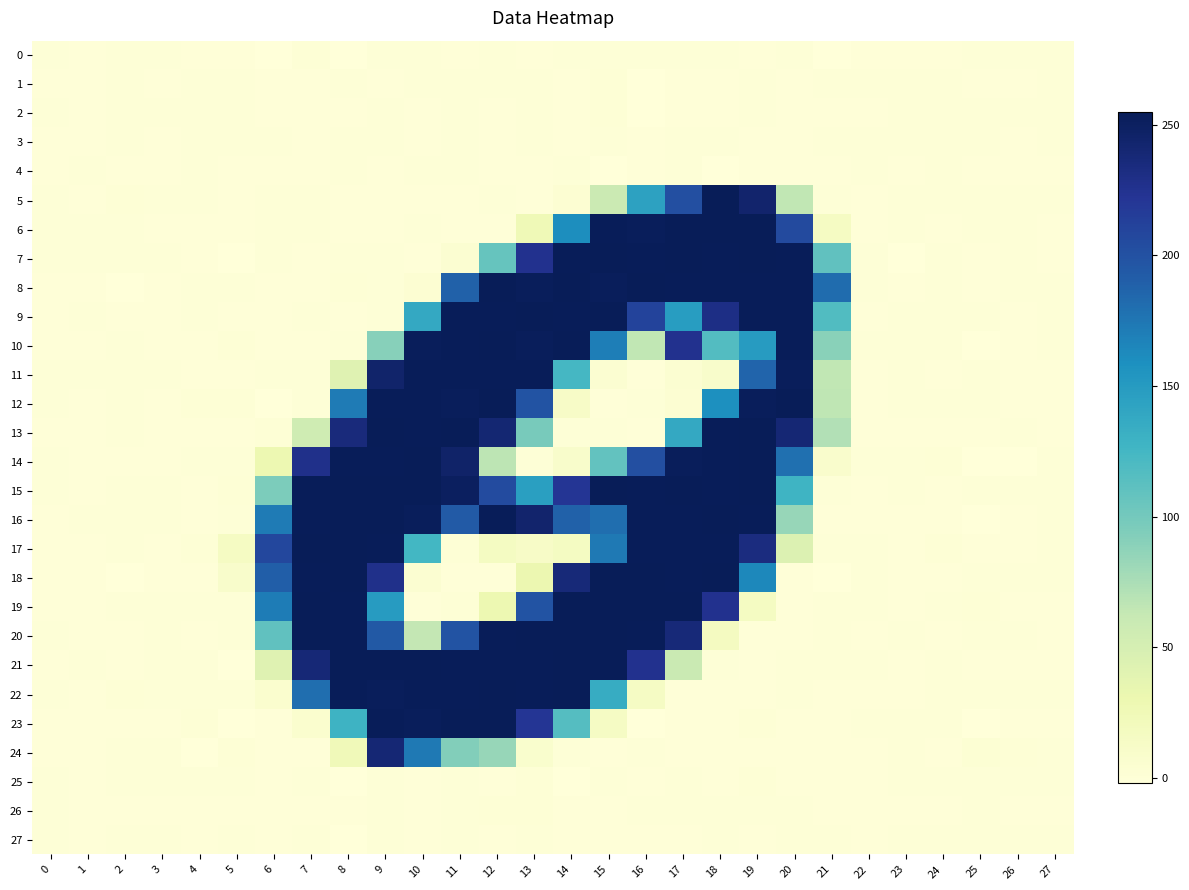

Reading left to right, transcribe all the data shown in this chart.

0: 0=0.0	1=-0.0	2=0.1	3=0.1	4=-0.2	5=-0.5	6=-1.3	7=1.4	8=-1.5	9=0.7	10=0.4	11=-0.7	12=0.8	13=-0.3	14=0.4	15=0.3	16=0.4	17=0.2	18=0.3	19=-0.6	20=0.9	21=-1.4	22=-0.1	23=-0.0	24=-0.1	25=0.3	26=0.1	27=0.0
1: 0=0.0	1=-0.0	2=0.0	3=-0.0	4=0.1	5=0.5	6=-0.0	7=-0.2	8=0.4	9=-0.5	10=0.3	11=0.0	12=0.0	13=0.2	14=-0.4	15=1.3	16=-1.4	17=-0.4	18=-0.7	19=0.9	20=-0.4	21=1.0	22=0.0	23=0.0	24=0.1	25=-0.0	26=-0.0	27=0.0
2: 0=0.0	1=-0.0	2=0.1	3=0.0	4=0.1	5=0.5	6=-0.7	7=-1.0	8=-0.4	9=0.5	10=-0.6	11=0.6	12=-0.7	13=0.9	14=-0.8	15=1.4	16=-1.3	17=-0.1	18=-0.3	19=0.7	20=-0.3	21=-0.8	22=-0.0	23=0.1	24=0.1	25=0.2	26=0.0	27=0.0
3: 0=0.0	1=-0.0	2=0.0	3=-0.0	4=0.1	5=0.4	6=0.4	7=-0.2	8=0.1	9=0.1	10=-0.6	11=0.7	12=-0.9	13=0.9	14=-0.5	15=0.6	16=-0.8	17=0.1	18=0.3	19=-0.3	20=-0.6	21=0.7	22=0.0	23=0.1	24=0.1	25=0.1	26=-0.0	27=0.0
4: 0=-0.0	1=0.0	2=-0.1	3=-0.0	4=0.0	5=-0.0	6=-0.2	7=-0.5	8=0.3	9=-0.4	10=0.8	11=0.1	12=-0.5	13=-0.0	14=0.4	15=-1.1	16=-0.4	17=0.6	18=-1.0	19=-0.6	20=-0.1	21=-0.3	22=0.1	23=-0.0	24=0.0	25=-0.2	26=-0.1	27=-0.0
5: 0=0.6	1=-0.3	2=1.2	3=0.1	4=0.3	5=-0.4	6=0.7	7=0.0	8=-0.0	9=-0.1	10=-0.2	11=-0.5	12=0.8	13=-0.3	14=3.2	15=58.9	16=144.1	17=200.8	18=255.1	19=243.1	20=64.5	21=0.3	22=-0.3	23=0.1	24=0.7	25=0.1	26=0.4	27=0.3
6: 0=0.4	1=0.3	2=0.5	3=-0.0	4=-0.6	5=-0.6	6=0.7	7=0.1	8=-0.2	9=-0.5	10=0.3	11=-0.2	12=-0.4	13=25.7	14=160.4	15=253.9	16=252.9	17=254.2	18=254.4	19=254.1	20=205.6	21=15.4	22=-0.8	23=0.2	24=-0.3	25=0.7	26=0.4	27=-0.5
7: 0=0.1	1=0.2	2=1.0	3=0.2	4=-0.2	5=-1.0	6=0.4	7=-0.2	8=0.3	9=0.5	10=-0.2	11=4.1	12=106.6	13=225.9	14=253.1	15=255.1	16=253.1	17=254.0	18=253.4	19=254.1	20=253.3	21=110.4	22=0.7	23=-1.3	24=0.1	25=-0.8	26=0.3	27=-0.7
8: 0=-0.3	1=-0.0	2=-1.1	3=-0.5	4=0.0	5=0.2	6=-0.2	7=-0.5	8=1.0	9=0.1	10=3.5	11=187.7	12=254.1	13=252.7	14=254.2	15=253.0	16=254.3	17=253.5	18=253.9	19=253.8	20=253.7	21=180.9	22=0.4	23=-0.3	24=0.5	25=-0.1	26=0.1	27=0.0
9: 0=-0.4	1=0.2	2=-0.6	3=-0.2	4=0.2	5=-0.8	6=-0.8	7=0.5	8=-0.1	9=0.0	10=138.2	11=253.6	12=253.3	13=254.3	14=253.6	15=254.3	16=210.1	17=148.0	18=230.9	19=253.4	20=253.5	21=117.9	22=-0.3	23=0.6	24=0.6	25=0.7	26=-0.4	27=0.6
10: 0=-0.7	1=-0.2	2=0.7	3=-0.0	4=-0.4	5=1.4	6=-0.3	7=-0.8	8=0.2	9=91.2	10=252.3	11=254.0	12=254.5	13=252.9	14=254.7	15=170.1	16=64.7	17=225.7	18=116.9	19=149.1	20=253.4	21=90.0	22=0.3	23=0.3	24=0.7	25=-1.1	26=-0.4	27=0.5
11: 0=0.4	1=0.3	2=0.2	3=0.3	4=-0.3	5=-0.4	6=0.0	7=0.0	8=41.3	9=244.6	10=253.6	11=253.6	12=253.6	13=253.9	14=123.8	15=4.7	16=-0.3	17=4.8	18=9.7	19=186.2	20=253.0	21=64.6	22=-0.9	23=0.0	24=-0.5	25=0.7	26=-0.3	27=-0.5
12: 0=0.4	1=-0.1	2=0.4	3=-0.1	4=1.1	5=1.9	6=-1.3	7=0.4	8=171.9	9=253.9	10=253.8	11=252.8	12=255.2	13=198.8	14=12.7	15=-0.7	16=0.6	17=4.0	18=159.4	19=253.0	20=254.9	21=65.9	22=-0.3	23=0.1	24=0.2	25=0.6	26=-0.2	27=-0.7
13: 0=-0.0	1=-0.5	2=0.2	3=-0.4	4=-0.2	5=-1.0	6=1.1	7=55.6	8=235.4	9=254.3	10=253.6	11=255.1	12=240.7	13=97.5	14=0.5	15=0.5	16=-0.5	17=138.3	18=253.9	19=254.9	20=239.2	21=71.5	22=-0.2	23=-0.7	24=-0.5	25=-0.5	26=0.3	27=-0.3
14: 0=0.3	1=-0.4	2=-0.6	3=-0.4	4=0.7	5=0.1	6=30.1	7=227.8	8=253.7	9=253.9	10=254.2	11=245.4	12=67.0	13=0.5	14=9.9	15=108.5	16=201.4	17=252.5	18=253.3	19=254.9	20=179.4	21=8.5	22=0.2	23=0.5	24=1.2	25=-1.1	26=-1.1	27=0.5
15: 0=0.1	1=-0.2	2=0.6	3=0.2	4=-0.9	5=1.4	6=95.4	7=253.5	8=254.0	9=254.3	10=254.0	11=251.0	12=204.7	13=145.8	14=221.6	15=254.3	16=253.4	17=254.7	18=253.5	19=254.2	20=128.3	21=0.5	22=-1.0	23=0.2	24=-0.3	25=0.8	26=0.3	27=0.7
16: 0=-0.3	1=0.0	2=0.5	3=0.3	4=-0.6	5=0.4	6=172.3	7=253.6	8=254.2	9=254.3	10=252.7	11=193.4	12=253.6	13=243.5	14=188.0	15=180.2	16=253.5	17=253.7	18=254.0	19=253.2	20=83.4	21=-0.1	22=-0.3	23=-0.9	24=-0.7	25=-1.3	26=-0.2	27=0.2
17: 0=-0.4	1=-0.2	2=0.2	3=-0.4	4=1.1	5=15.6	6=206.9	7=254.4	8=254.1	9=253.7	10=125.4	11=1.4	12=16.5	13=12.8	14=16.8	15=173.4	16=253.5	17=253.8	18=253.9	19=233.9	20=44.5	21=0.1	22=0.9	23=-0.0	24=1.0	25=-0.5	26=-0.0	27=0.4
18: 0=-0.4	1=-0.1	2=-1.2	3=-0.7	4=-0.2	5=9.3	6=190.7	7=253.9	8=254.0	9=227.4	10=5.0	11=-0.5	12=-0.1	13=31.0	14=237.3	15=254.9	16=254.8	17=253.2	18=254.6	19=163.9	20=-0.4	21=-1.2	22=0.6	23=-0.2	24=-0.5	25=0.2	26=0.4	27=0.0
19: 0=-0.2	1=-0.7	2=0.3	3=0.0	4=0.1	5=0.7	6=171.4	7=254.3	8=253.8	9=148.9	10=-0.1	11=1.3	12=29.9	13=198.6	14=254.1	15=254.1	16=254.0	17=254.4	18=225.0	19=17.0	20=-0.2	21=0.5	22=0.5	23=-0.1	24=0.2	25=1.9	26=-0.1	27=-0.0
20: 0=0.2	1=-0.1	2=-0.4	3=0.1	4=-0.1	5=0.5	6=110.3	7=254.2	8=253.6	9=193.9	10=63.9	11=198.1	12=253.6	13=254.2	14=254.3	15=254.5	16=253.9	17=237.0	18=17.1	19=-0.0	20=-0.0	21=0.2	22=-0.9	23=0.2	24=-0.3	25=0.5	26=0.1	27=-0.7
21: 0=-0.3	1=0.2	2=-0.1	3=0.3	4=0.2	5=-1.6	6=41.6	7=238.7	8=254.4	9=254.1	10=254.0	11=253.8	12=254.0	13=253.6	14=254.2	15=254.0	16=225.8	17=59.6	18=0.1	19=-0.0	20=0.3	21=0.1	22=0.2	23=-0.3	24=0.4	25=-0.9	26=-0.3	27=-0.1
22: 0=0.2	1=-0.4	2=1.6	3=0.5	4=0.1	5=0.3	6=6.2	7=180.3	8=253.6	9=253.0	10=253.8	11=253.0	12=254.3	13=253.8	14=254.2	15=135.1	16=14.7	17=-0.3	18=-0.2	19=-0.5	20=0.3	21=-0.0	22=0.0	23=-0.2	24=0.3	25=0.3	26=0.5	27=0.3
23: 0=-0.5	1=-0.1	2=-0.7	3=-0.4	4=1.3	5=-1.3	6=-0.1	7=6.3	8=129.3	9=253.9	10=252.6	11=254.4	12=254.2	13=221.2	14=116.2	15=14.3	16=-1.2	17=-0.1	18=-0.4	19=1.2	20=-0.5	21=-0.4	22=0.7	23=0.5	24=0.9	25=-2.0	26=-0.6	27=-0.5
24: 0=-0.4	1=-0.2	2=0.8	3=0.1	4=-1.0	5=1.5	6=-0.3	7=-0.1	8=24.1	9=239.9	10=172.8	11=93.1	12=83.4	13=7.4	14=0.2	15=-0.5	16=0.8	17=-0.7	18=-0.1	19=-0.1	20=-0.4	21=-0.2	22=-0.6	23=0.4	24=-0.1	25=2.2	26=1.3	27=0.3
25: 0=0.0	1=-0.0	2=0.1	3=0.0	4=0.0	5=0.3	6=-0.4	7=0.6	8=-1.1	9=0.6	10=-0.1	11=0.9	12=-0.6	13=1.0	14=-1.0	15=0.8	16=-0.2	17=0.9	18=-0.4	19=1.1	20=-0.2	21=-0.4	22=-0.0	23=0.1	24=0.1	25=0.2	26=0.0	27=0.0
26: 0=0.0	1=0.0	2=0.0	3=0.0	4=-0.0	5=-0.1	6=-0.3	7=-0.9	8=-0.0	9=0.5	10=-0.6	11=0.3	12=1.1	13=1.1	14=-0.3	15=-0.8	16=0.1	17=0.3	18=0.2	19=0.8	20=0.6	21=-0.4	22=-0.0	23=0.0	24=-0.0	25=0.0	26=0.0	27=-0.0
27: 0=0.0	1=-0.0	2=0.1	3=0.0	4=-0.0	5=0.0	6=-0.3	7=1.0	8=-1.7	9=0.6	10=-0.3	11=1.0	12=-0.7	13=0.1	14=-0.2	15=-0.0	16=-0.5	17=-0.2	18=0.1	19=-0.5	20=0.1	21=0.4	22=-0.1	23=0.0	24=0.0	25=0.2	26=0.0	27=0.0